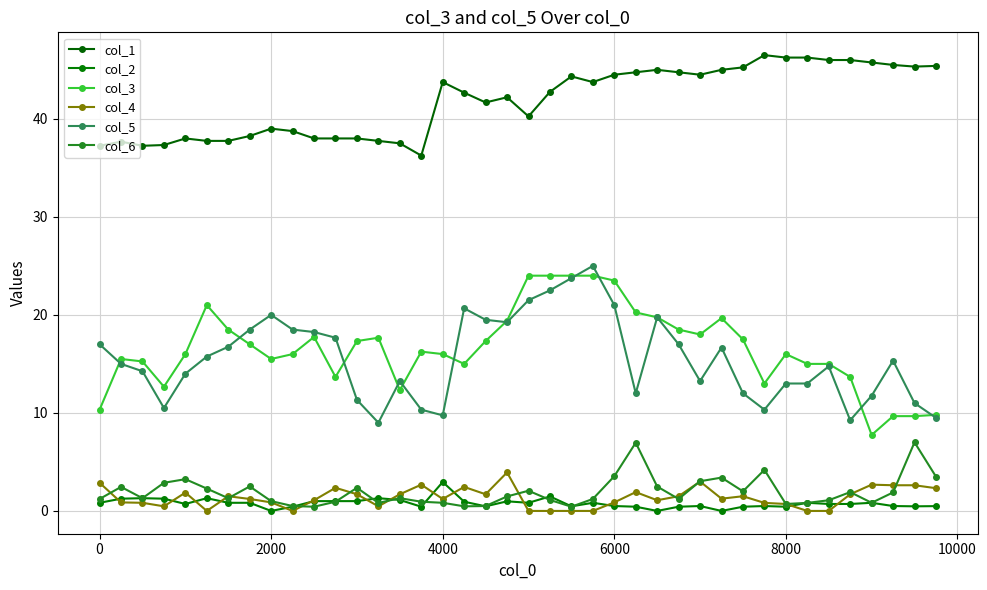

True or false: col_6 and col_2 cross at least once.

True